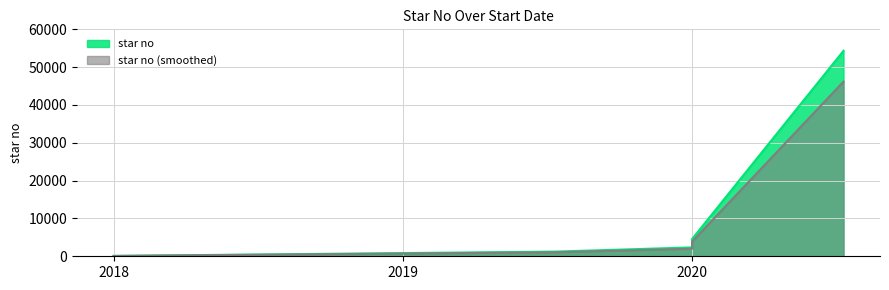

Which has a higher value, 2020-07-10 or 2019-07-12?

2020-07-10